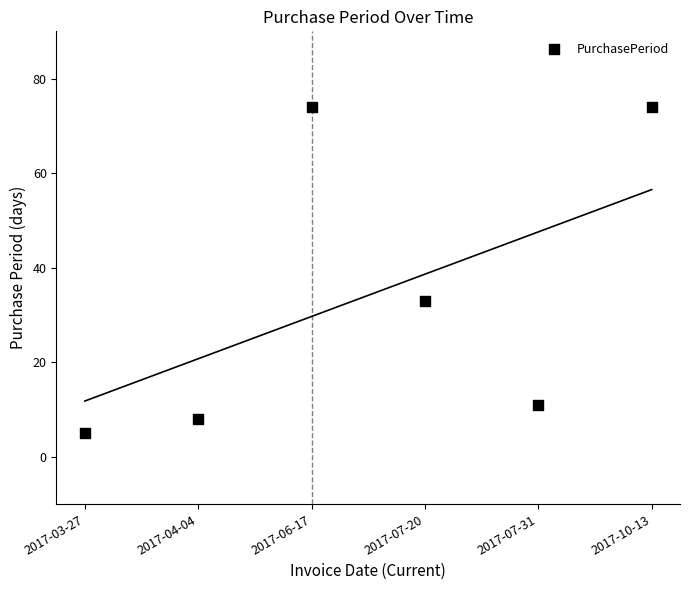

What is the range of Y values (max minus min)?

69